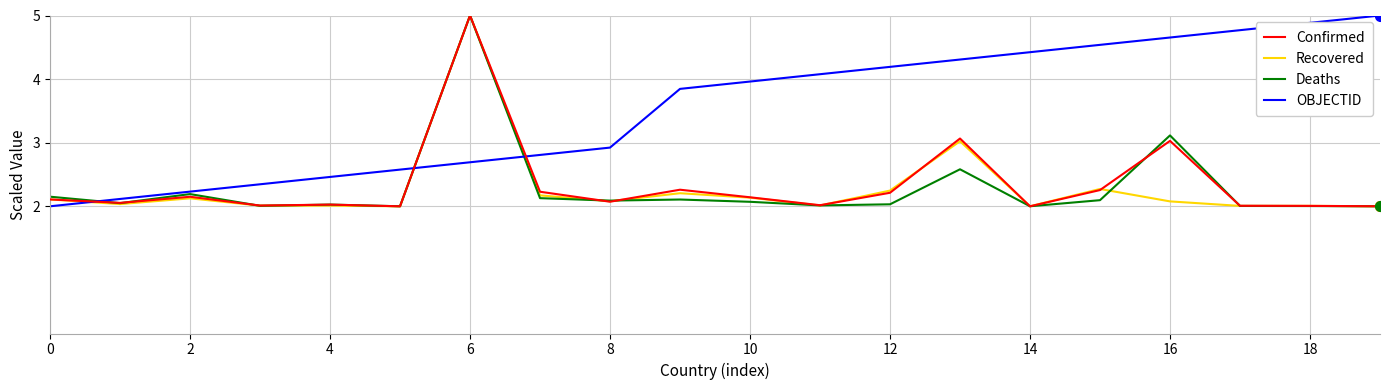

Which series ends up on top after the final intersection of Recovered and OBJECTID?

OBJECTID